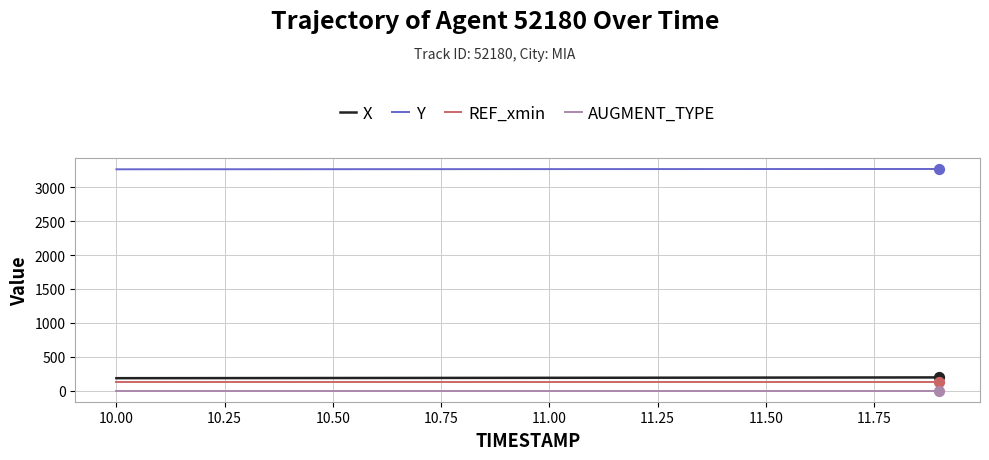

Which series has the largest total across all categories?

Y